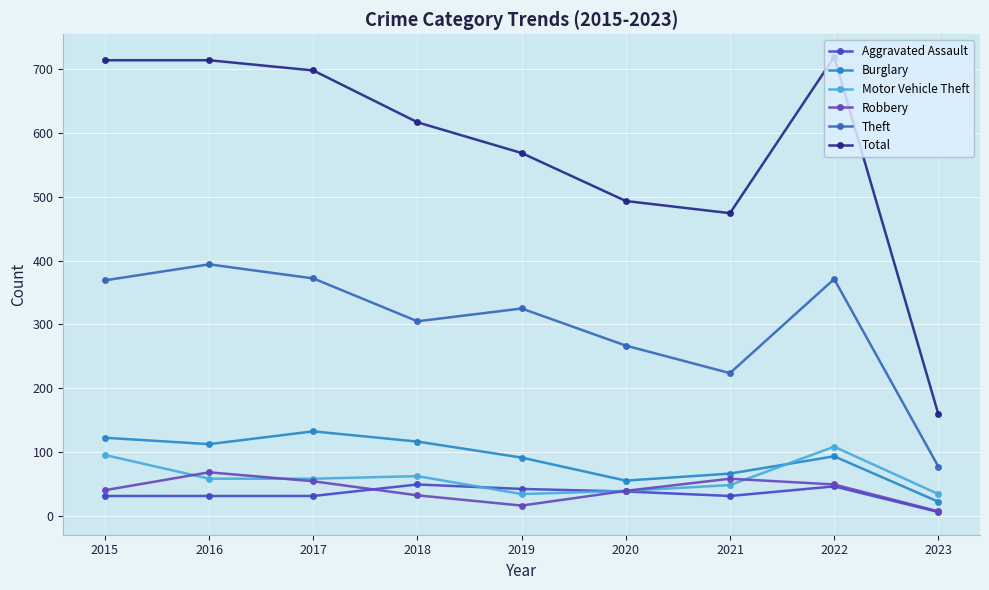

What is the difference between the maximum and second lowest values in the Aggravated Assault series?

18